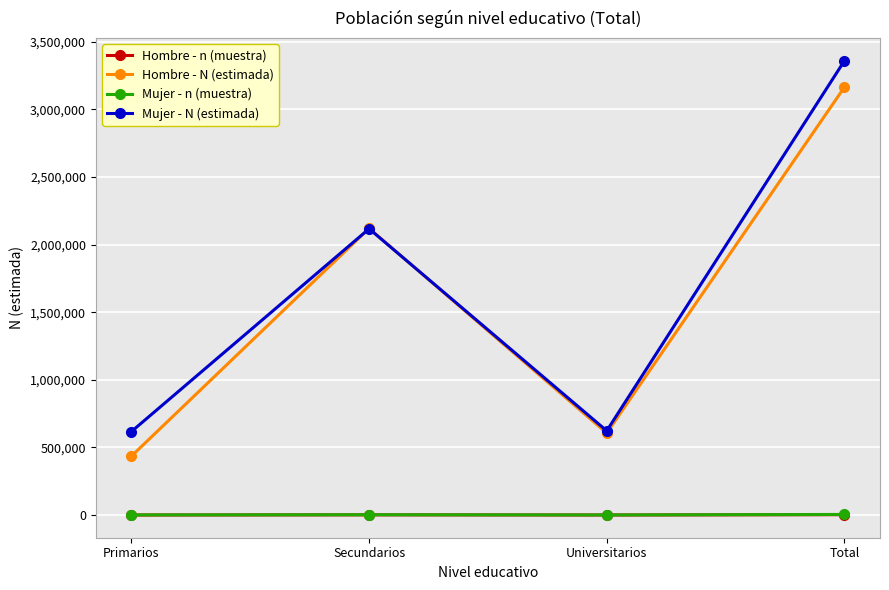

How many times do Mujer - N (estimada) and Hombre - N (estimada) cross each other?

2